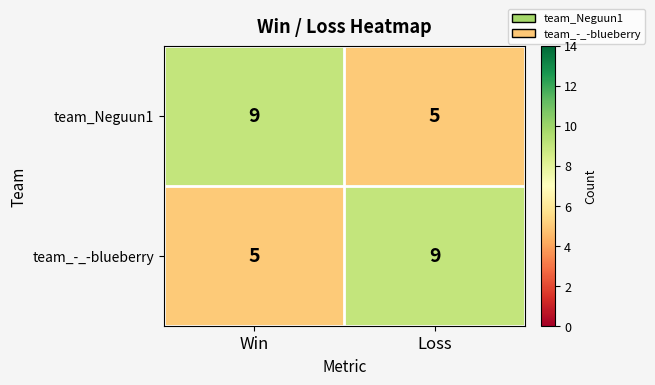

What is the difference between the team_Neguun1 values at Loss and Win?

4